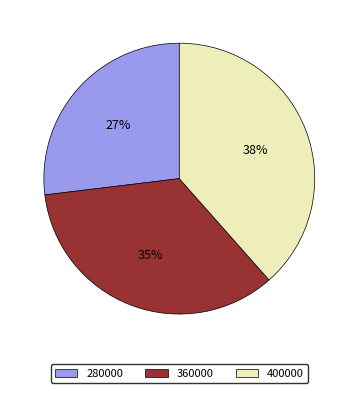

Rank the categories by value from lowest to highest.

280000, 360000, 400000